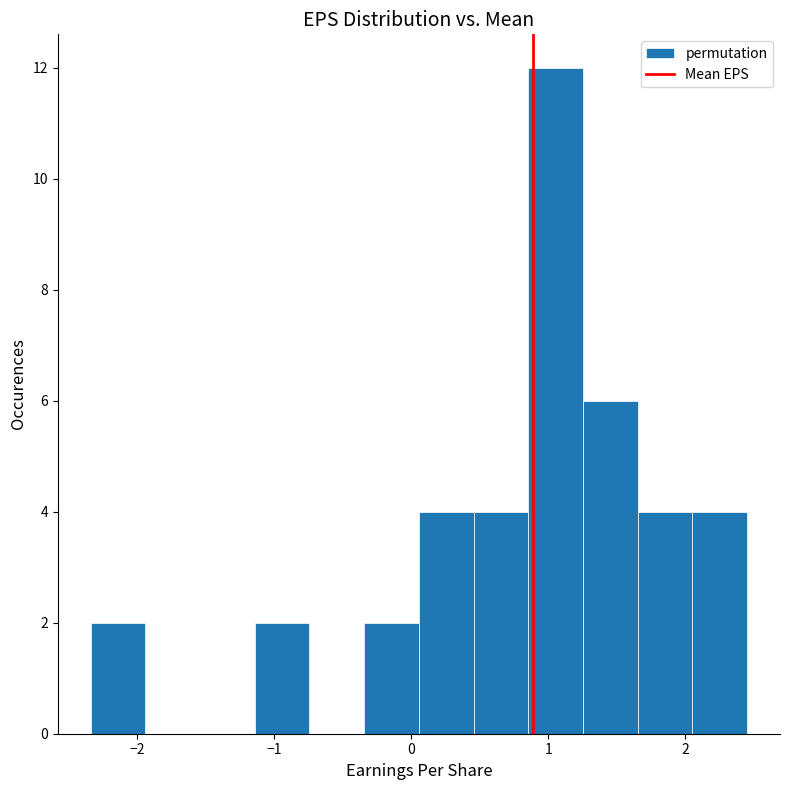

Around what value on the x-axis is the tallest bar? Give the approximate position of its centre, as read against the axis.

1.1